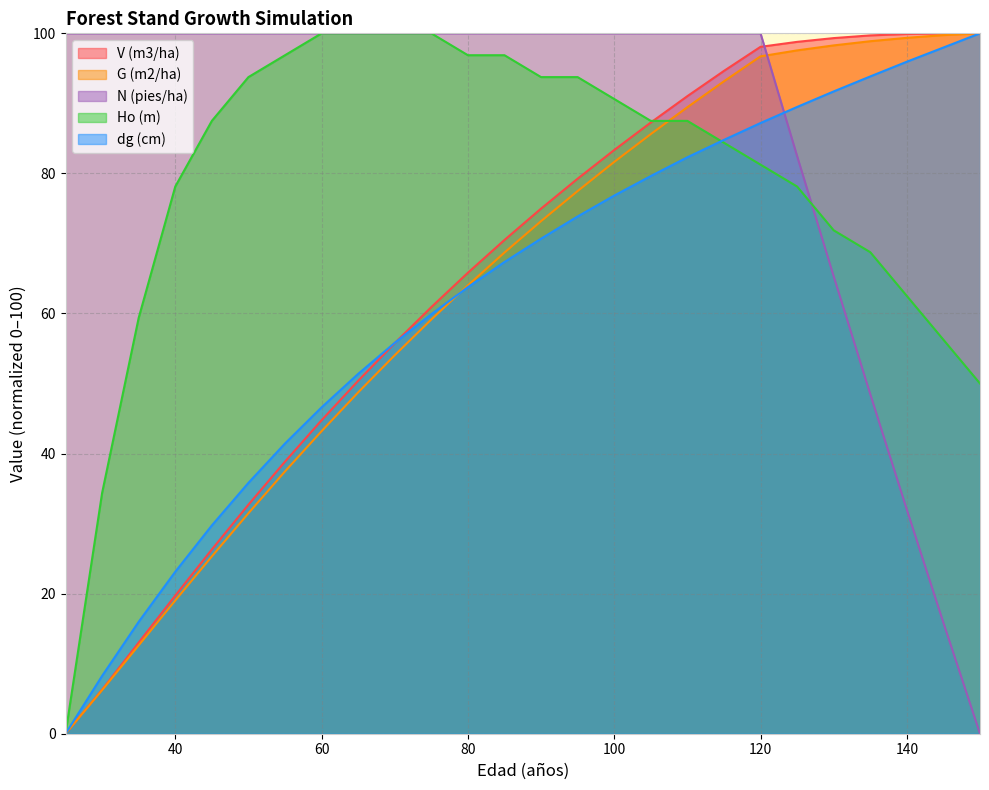

Reading left to right, list all the values displayed in this chart.

V (m3/ha): 0.0	6.3	13.0	19.7	26.3	32.7	38.9	44.8	50.4	55.8	60.9	65.8	70.5	75.0	79.2	83.3	87.3	91.0	94.6	98.1	98.8	99.3	99.7	99.9	100.0	100.0
G (m2/ha): 0.0	6.2	12.6	19.0	25.3	31.5	37.5	43.2	48.7	54.0	59.1	64.0	68.7	73.2	77.5	81.6	85.6	89.5	93.2	96.7	97.6	98.3	98.9	99.4	99.7	100.0
N (pies/ha): 100.0	100.0	100.0	100.0	100.0	100.0	100.0	100.0	100.0	100.0	100.0	100.0	100.0	100.0	100.0	100.0	100.0	100.0	100.0	100.0	82.5	65.3	48.5	32.0	15.8	0.0
Ho (m): 0.0	34.4	59.4	78.1	87.5	93.7	96.9	100.0	100.0	100.0	100.0	96.9	96.9	93.7	93.7	90.6	87.5	87.5	84.4	81.2	78.1	71.9	68.7	62.5	56.2	50.0
dg (cm): 0.0	8.3	16.0	23.1	29.7	35.8	41.4	46.6	51.4	55.8	59.9	63.8	67.4	70.7	73.9	76.8	79.6	82.3	84.8	87.2	89.5	91.7	93.8	95.9	98.0	100.0